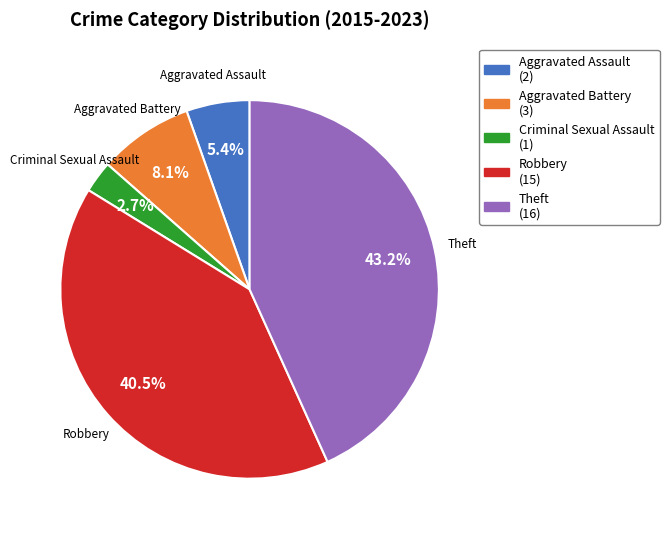

Which category has the biggest portion of the pie?

Theft